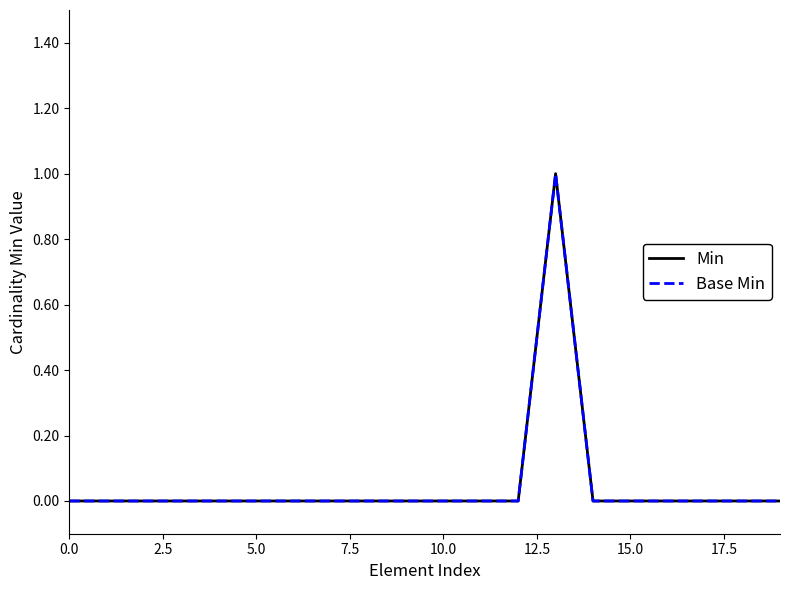

True or false: Min and Base Min intersect in this chart.

False